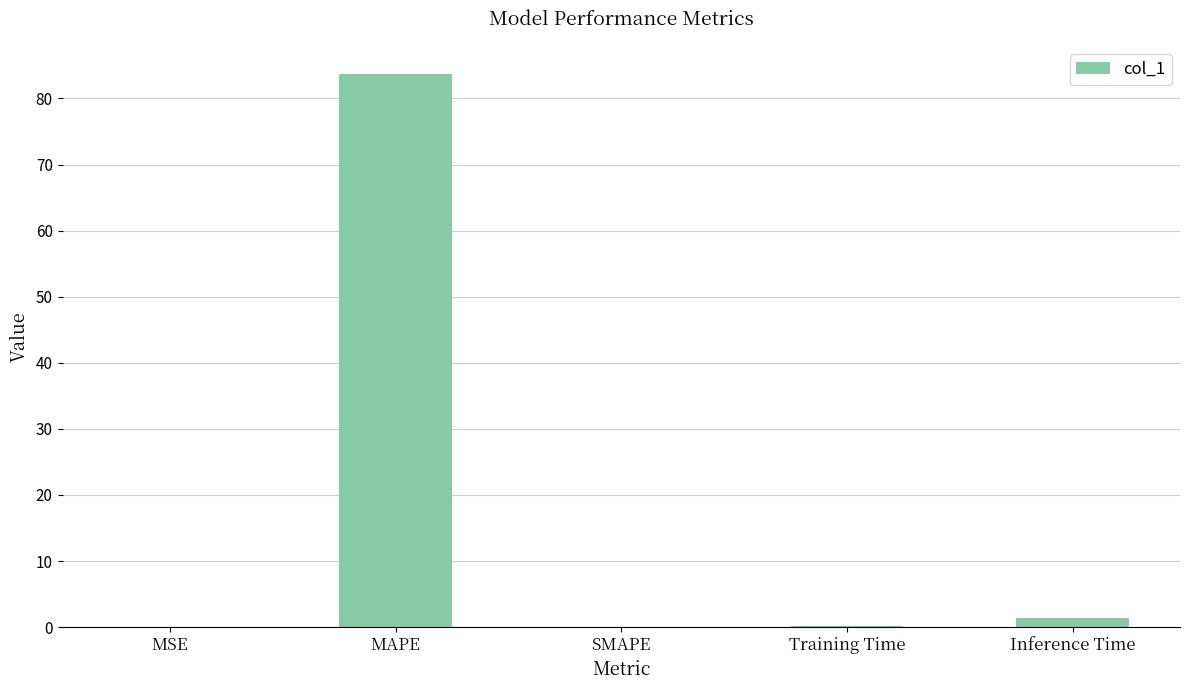

At which category does the chart reach its peak across all series?

MAPE